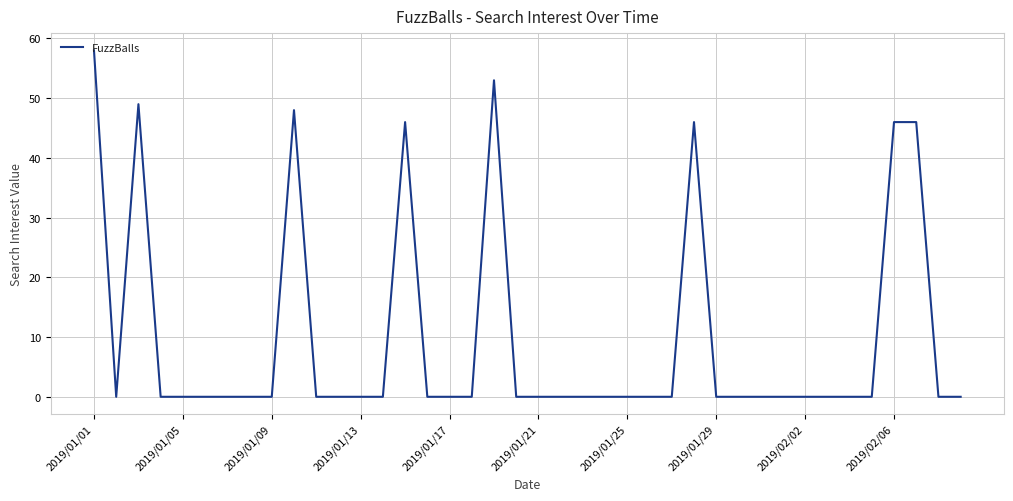

What is the maximum value shown in the chart?

58